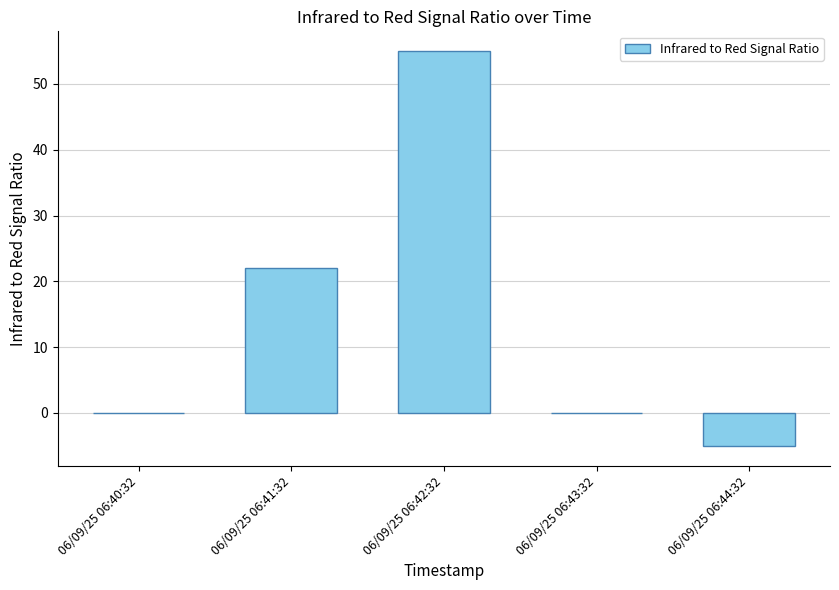

Reading left to right, list all the values displayed in this chart.

0	22	55	0	-5